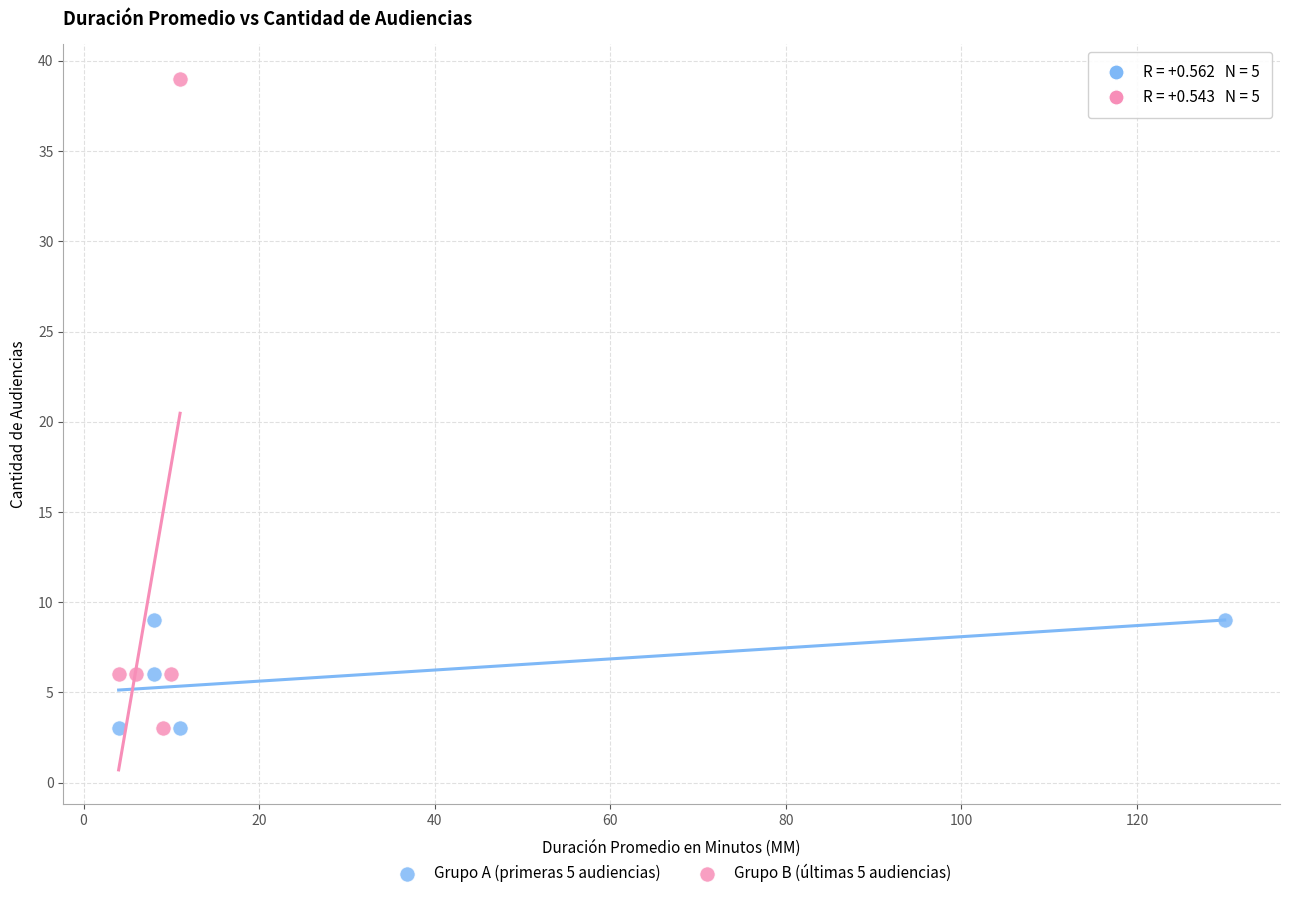

Which series has the widest spread of Y values?

Grupo B (últimas 5 audiencias)